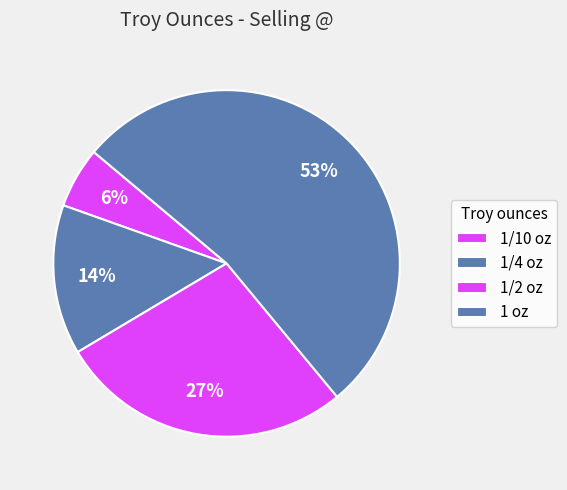

Does 1 oz account for over 50% of the chart?

Yes